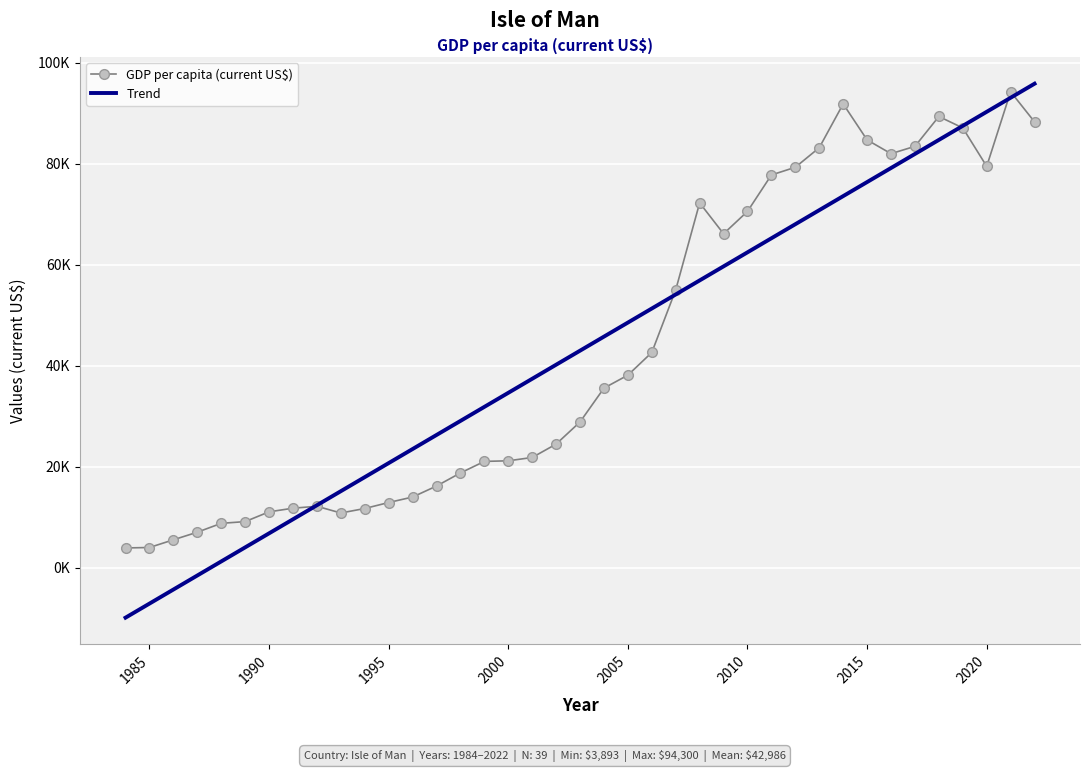

How many intersections are there between GDP per capita (current US$) and Trend?

5